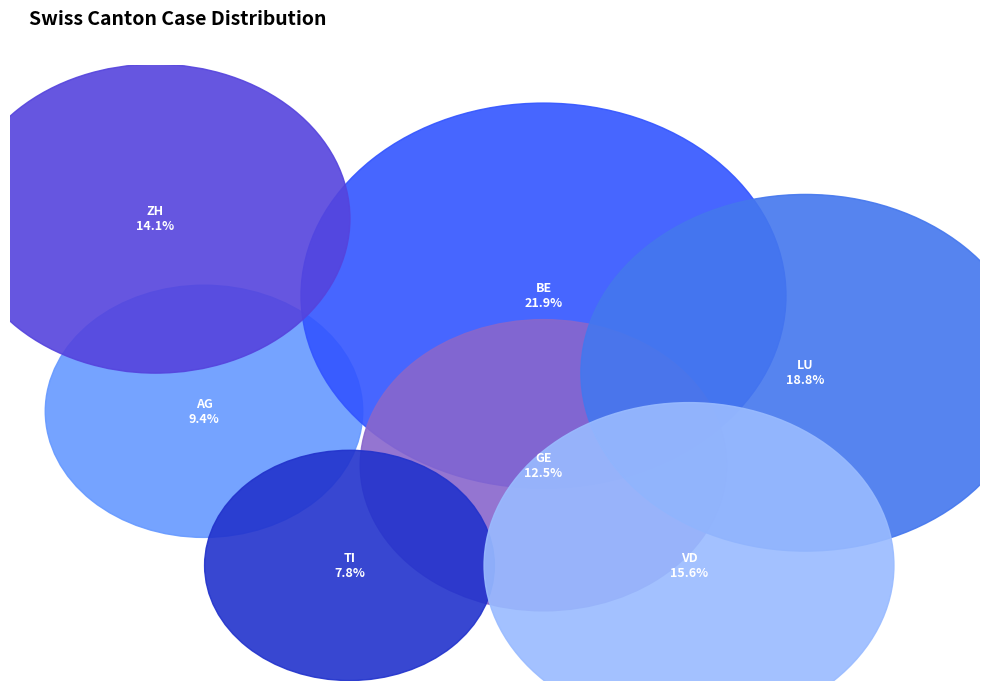

Is there a majority slice in this chart?

No